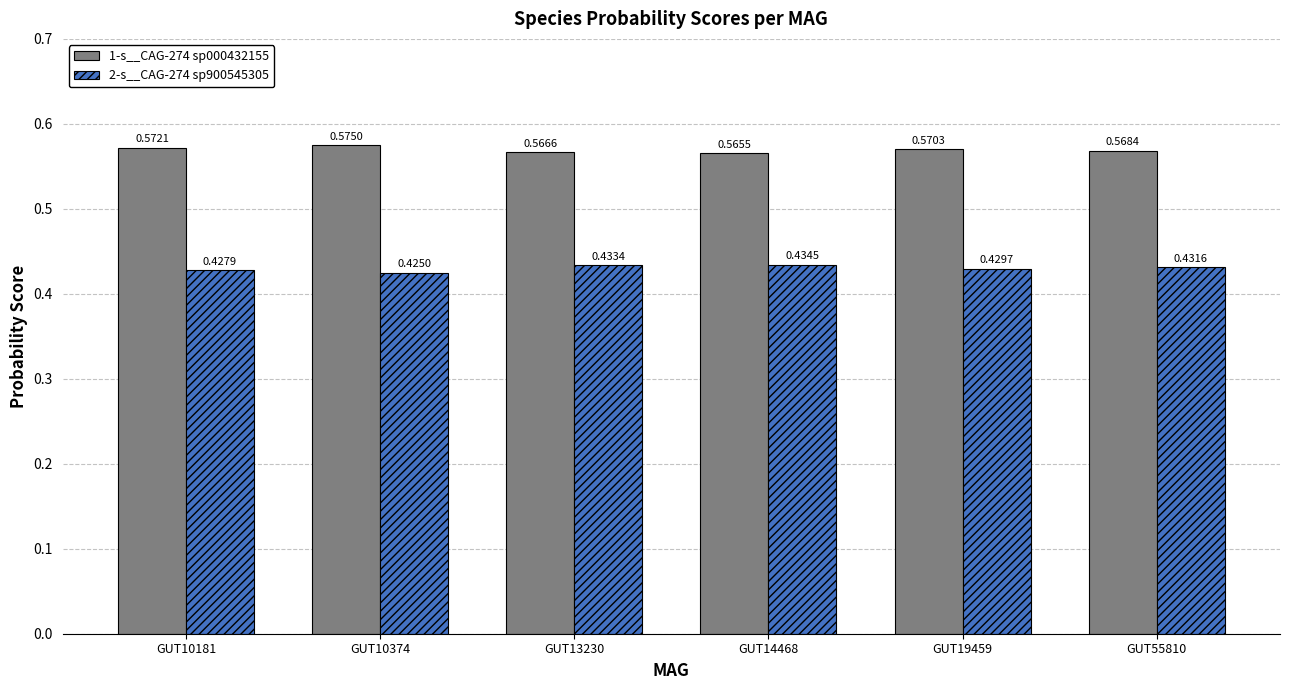

What are all the series names shown in the legend?

1-s__CAG-274 sp000432155, 2-s__CAG-274 sp900545305